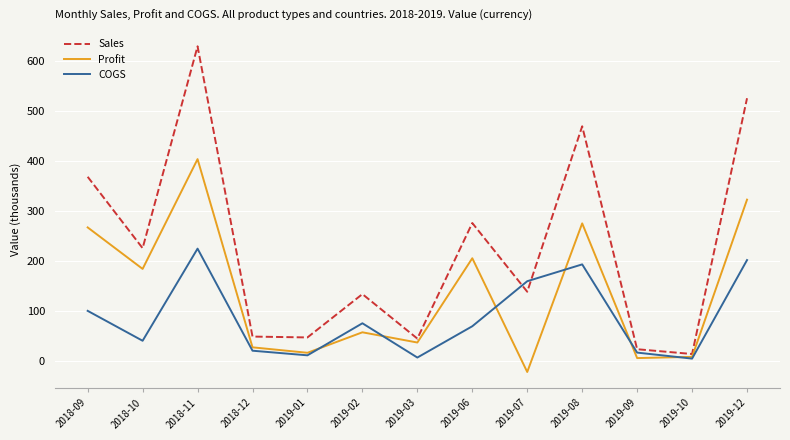

The value of Sales at 2019-08 is 290.1. True or false?

False